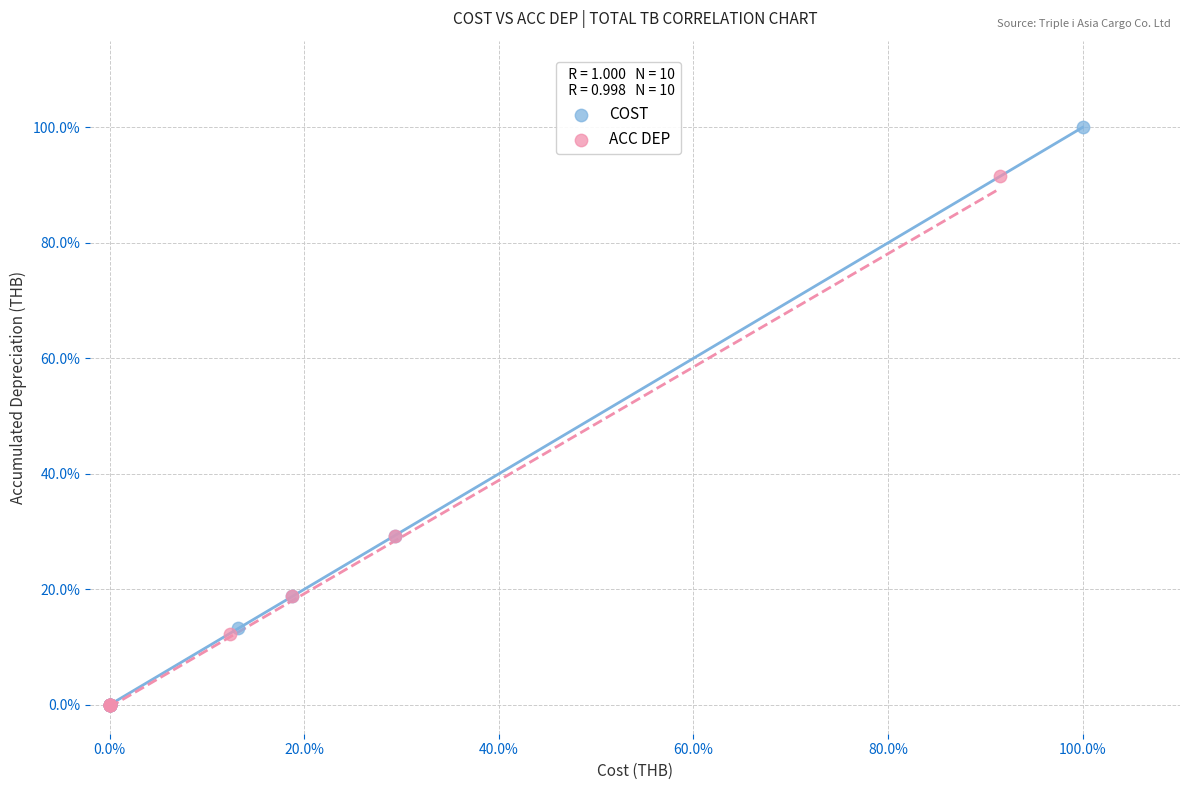

Which series has the largest Y range (max minus min)?

COST